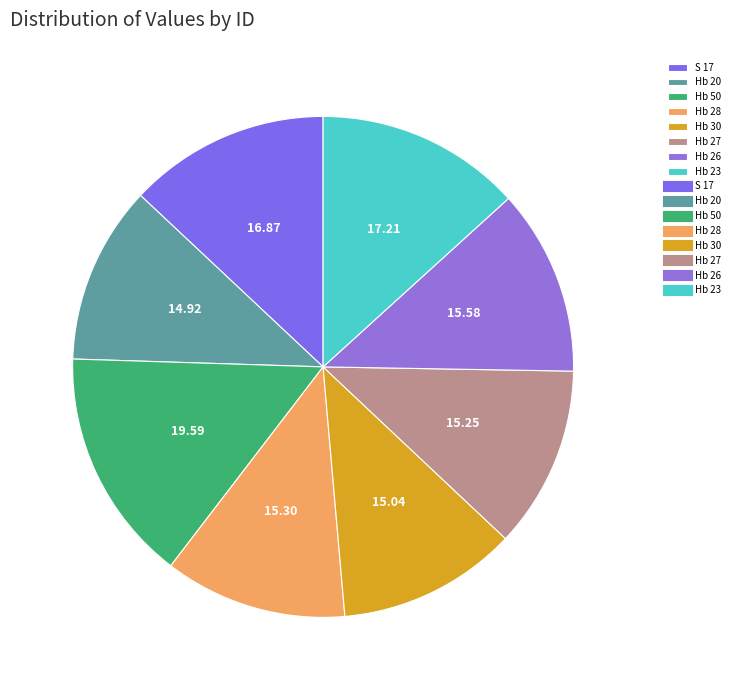

Is there any slice that represents more than half of the pie?

No